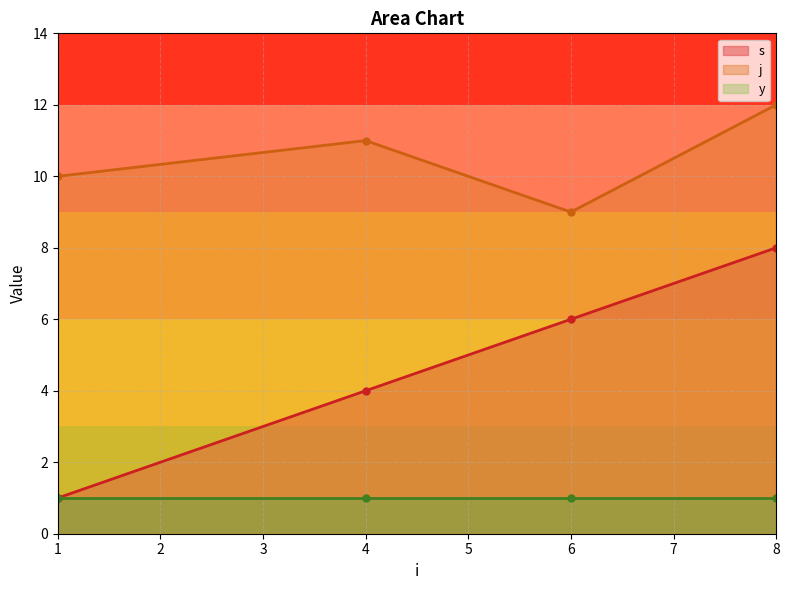

In j, how many points are lower than both neighbors (excluding endpoints)?

1